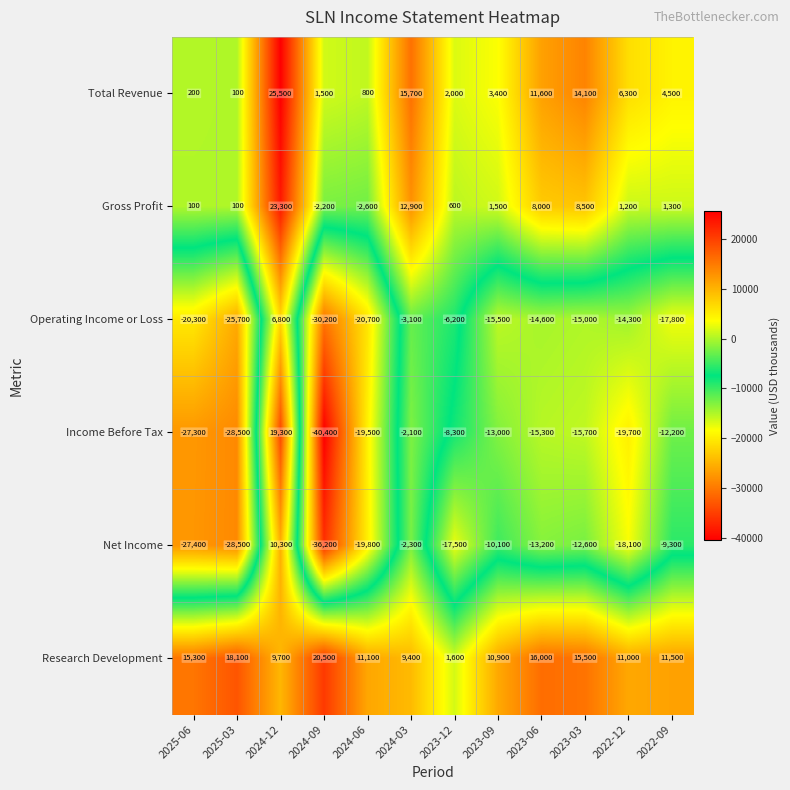

At which label does Income Before Tax first exceed -15300?

2024-12